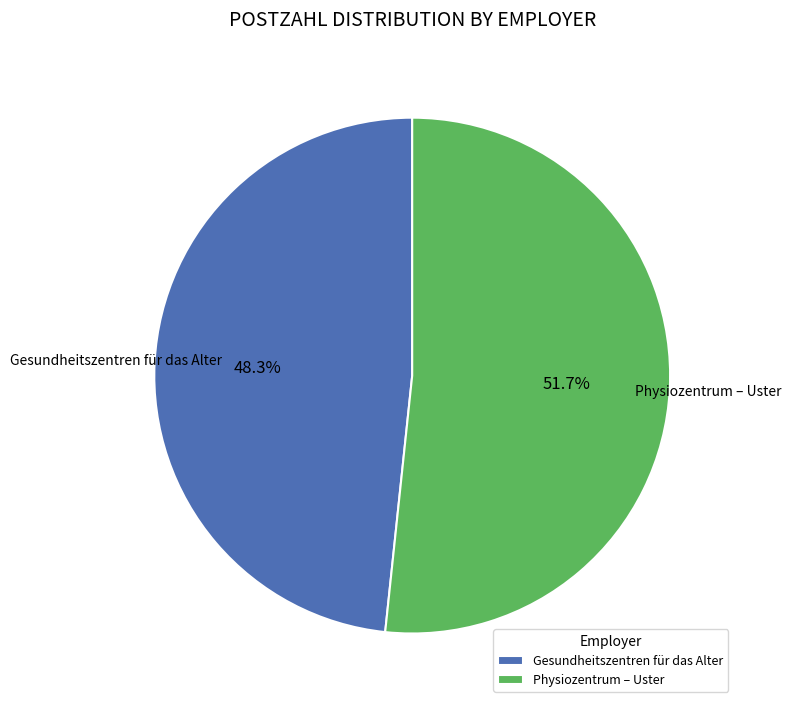

Does Physiozentrum – Uster represent more than half of the total?

Yes